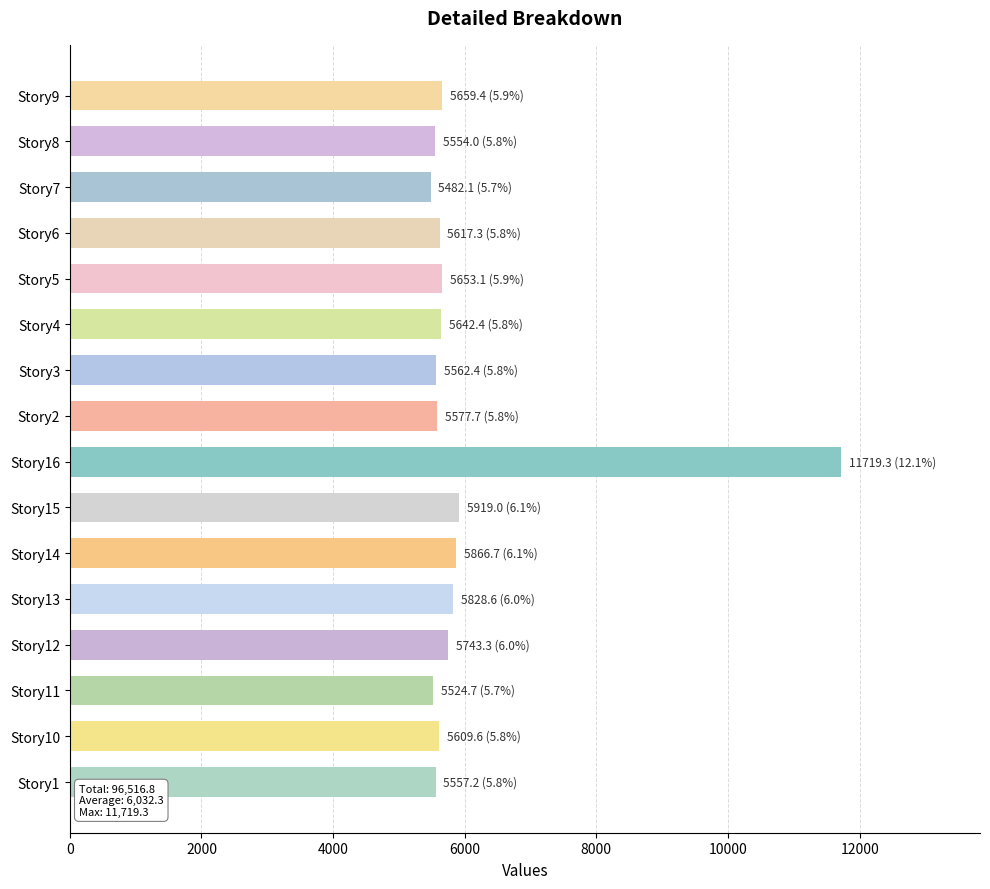

What is the average value?

6032.3